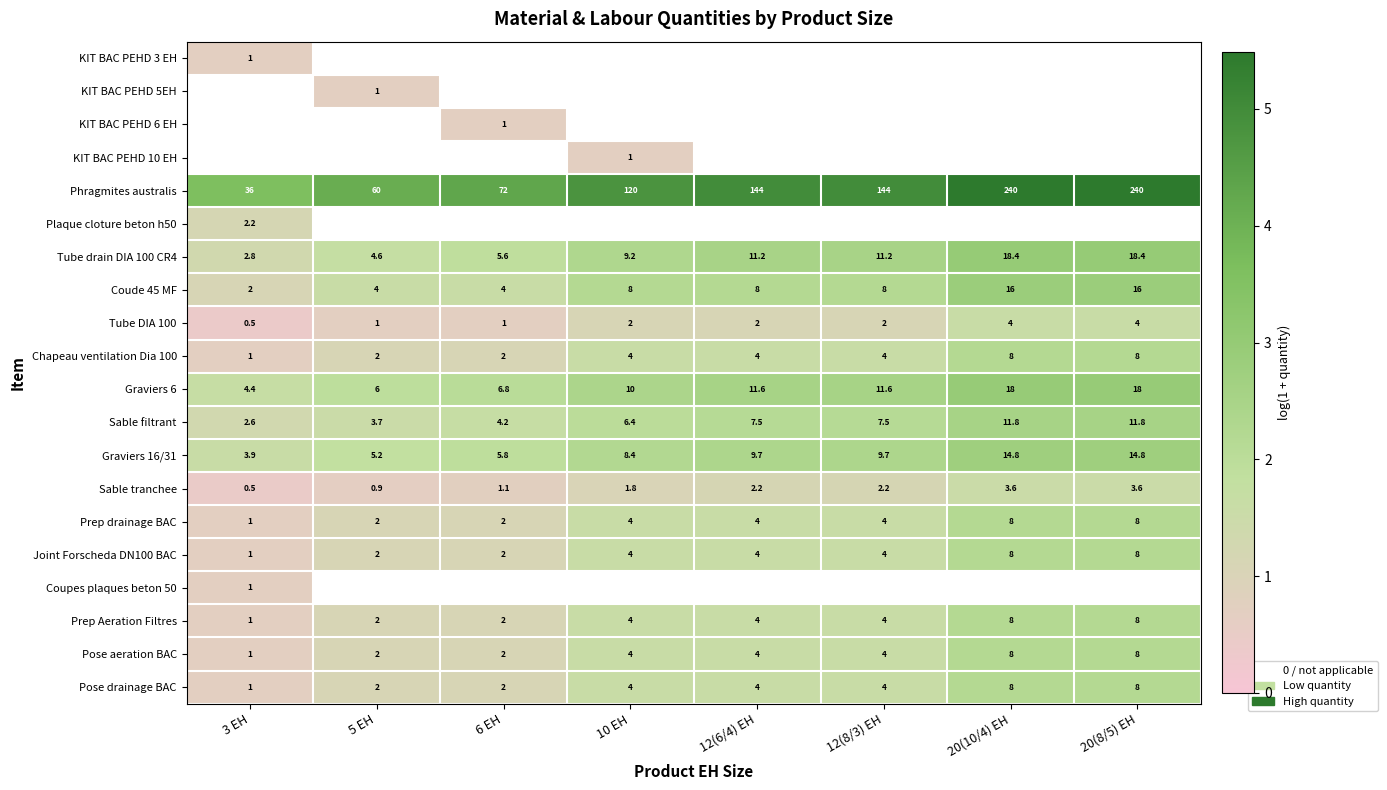

Is the value of Tube DIA 100 at 3 EH greater than the value of Prep Aeration Filtres at 3 EH?

No